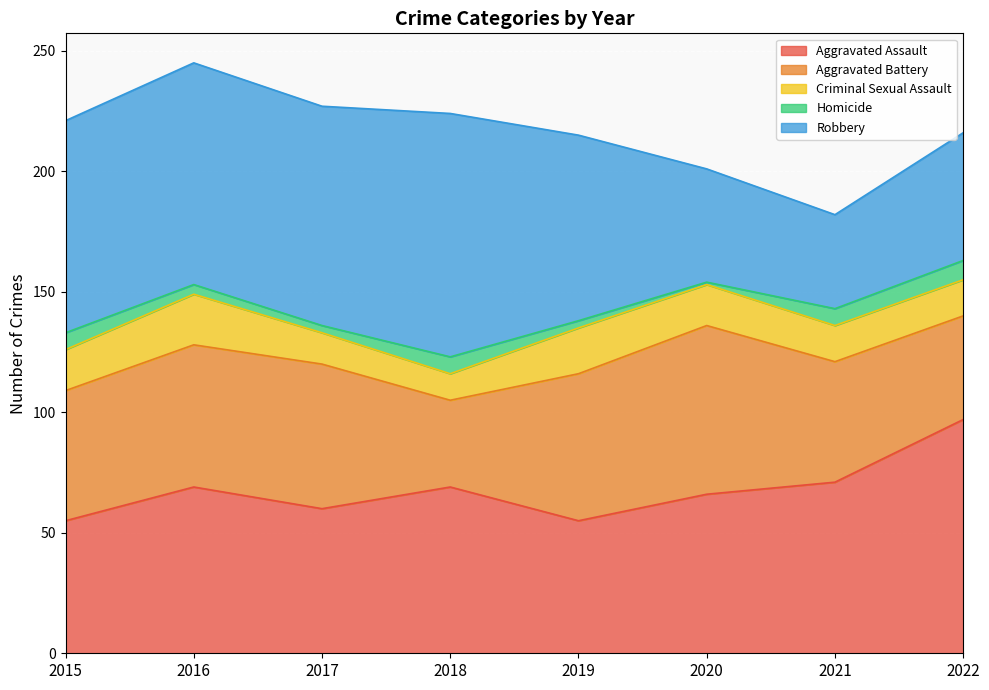

True or false: Aggravated Assault and Criminal Sexual Assault cross at least once.

False